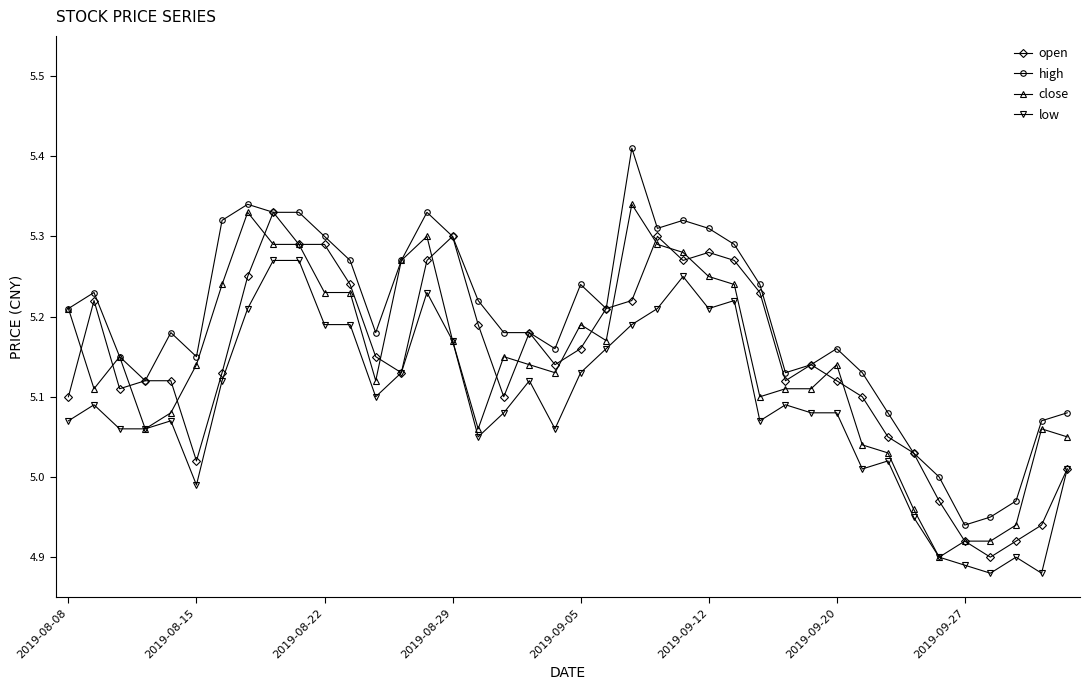

Count the number of categories in the chart.

40